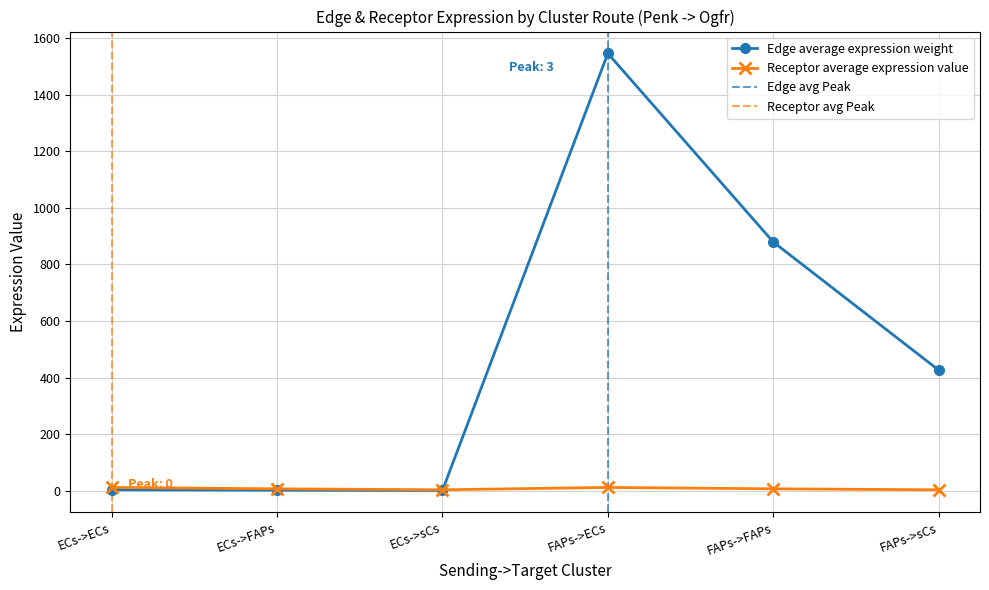

What is the change in value from ECs->ECs to FAPs->ECs?

+1543.3